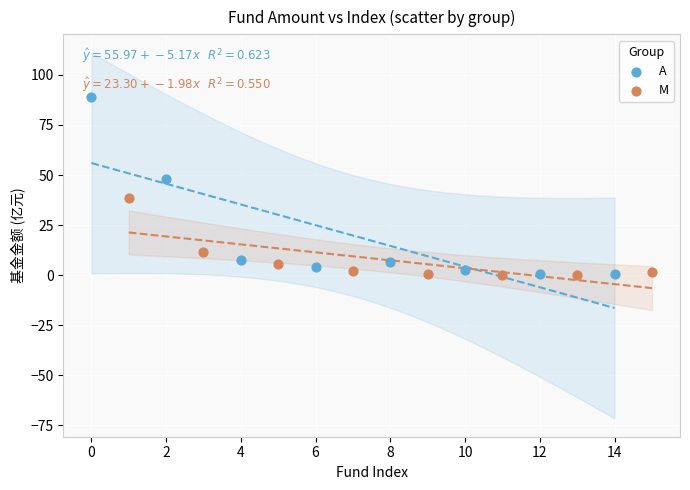

Which series contains the highest Y value?

A